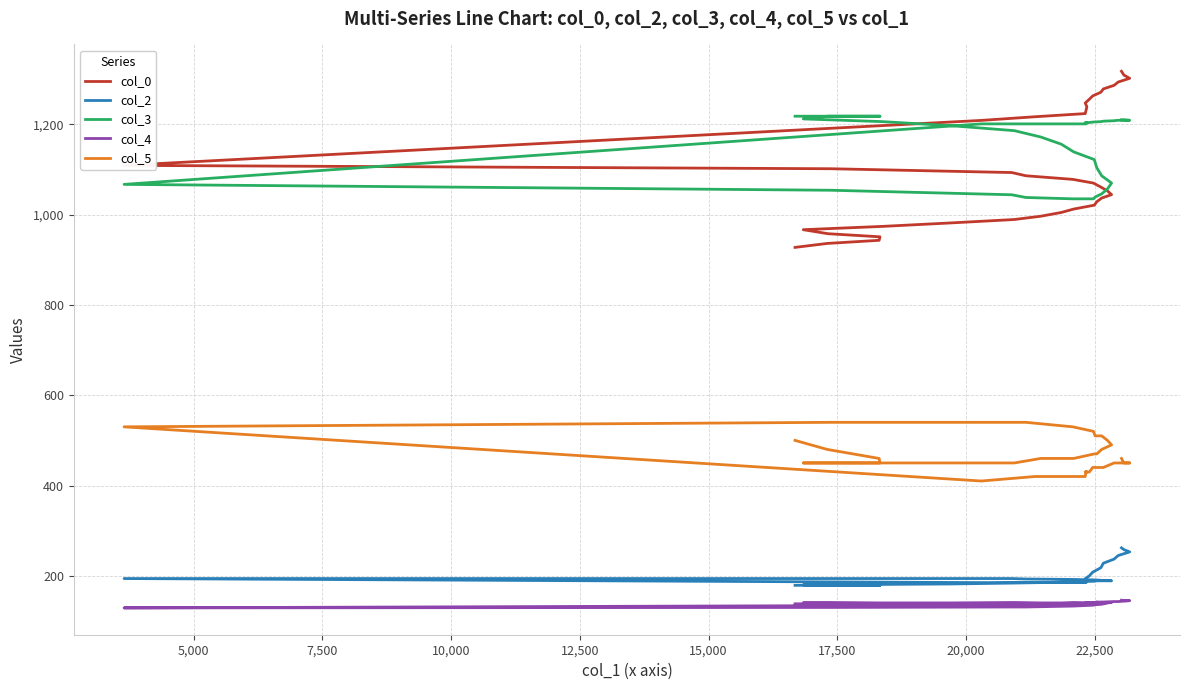

What are all the series names shown in the legend?

col_0, col_2, col_3, col_4, col_5